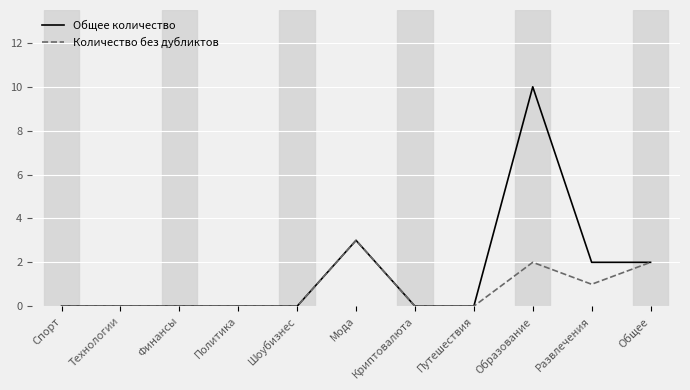

How many categories are shown in the chart?

11